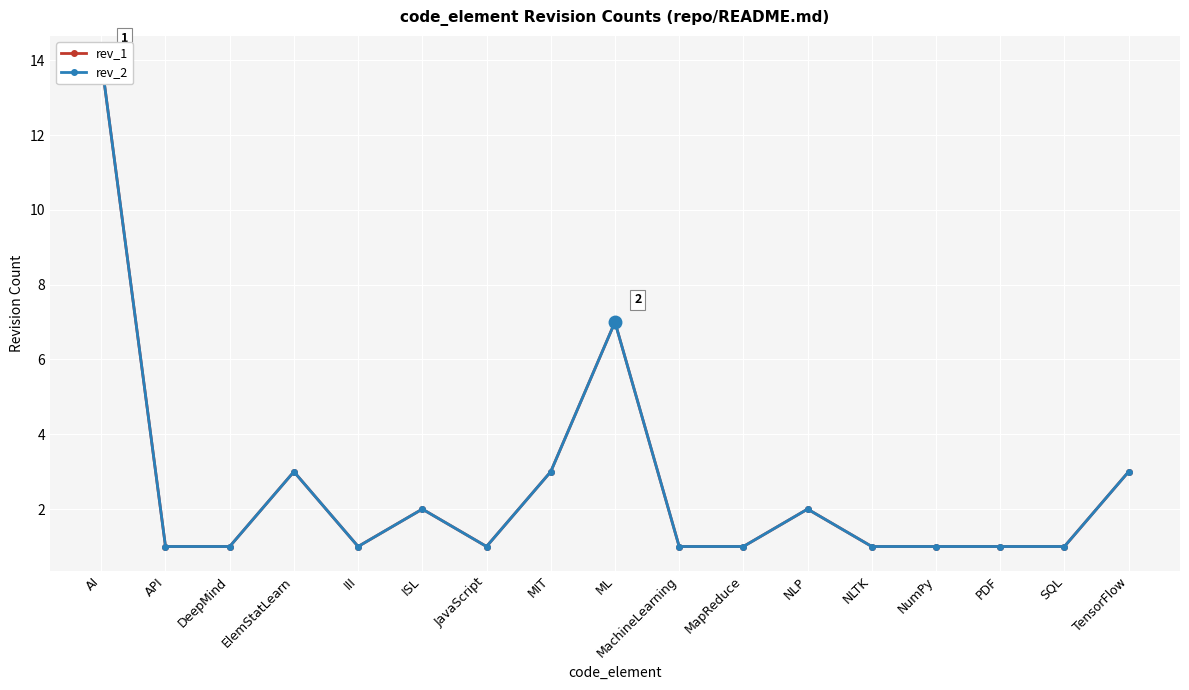

What is the sum of the rev_1 values at NLP and NLTK?

3